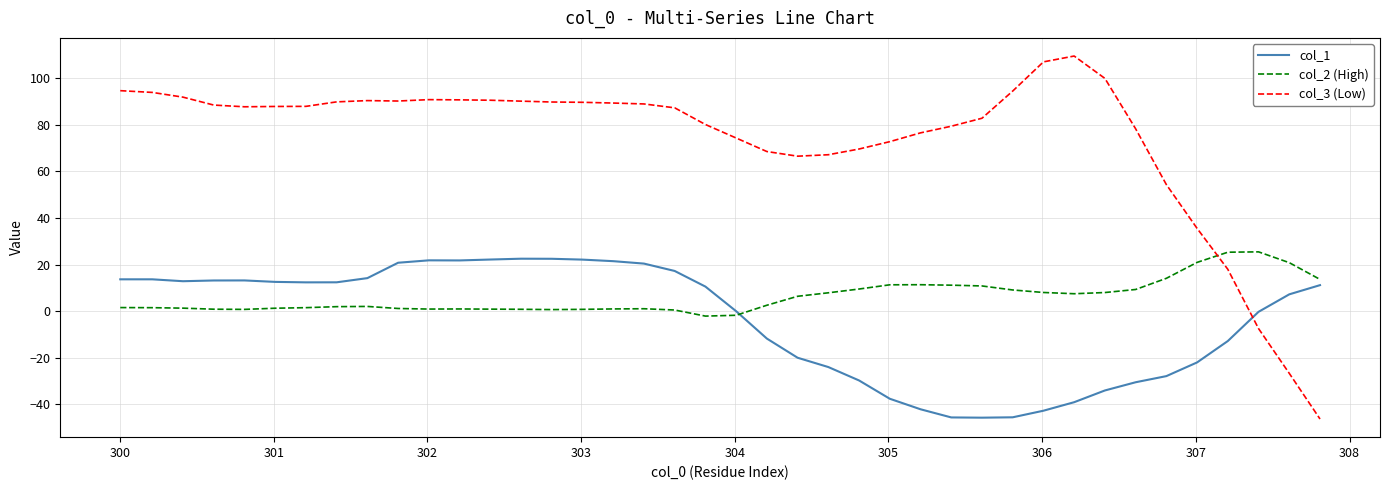

How many negative values does the col_3 (Low) series have?

3